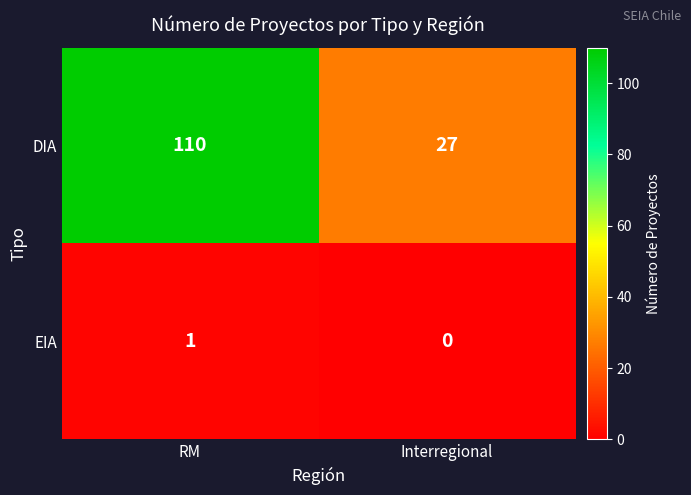

Reading left to right, list all the values displayed in this chart.

DIA: 110	27
EIA: 1	0